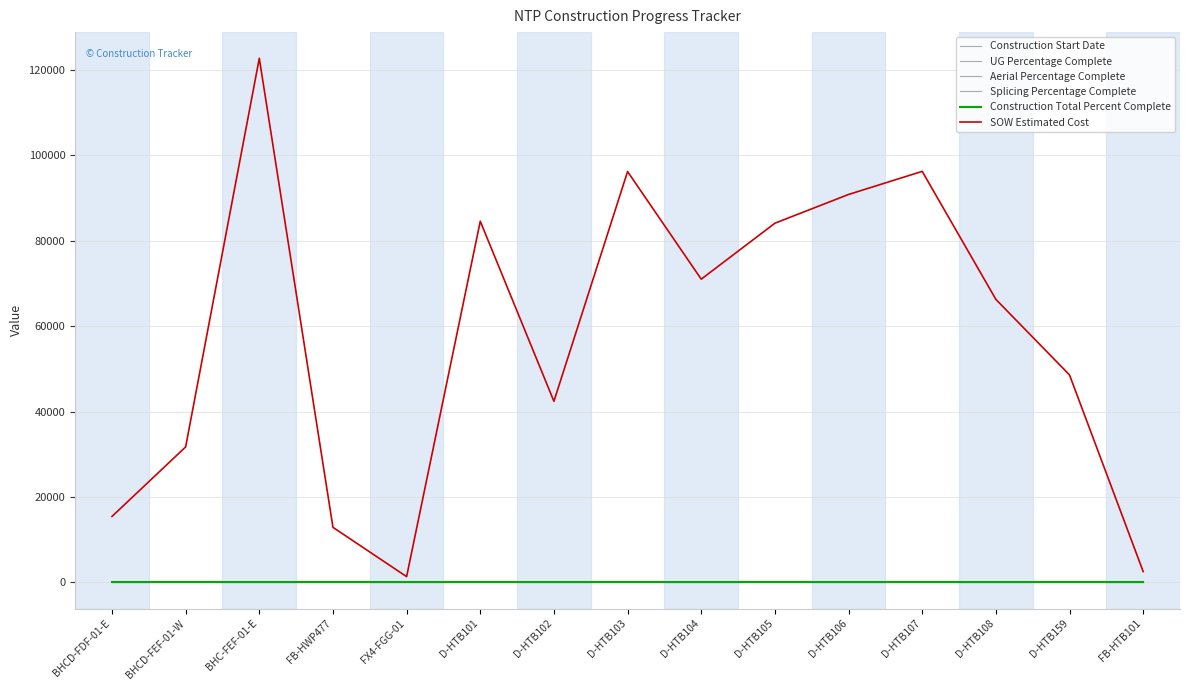

Which series has the largest range (max minus min)?

SOW Estimated Cost